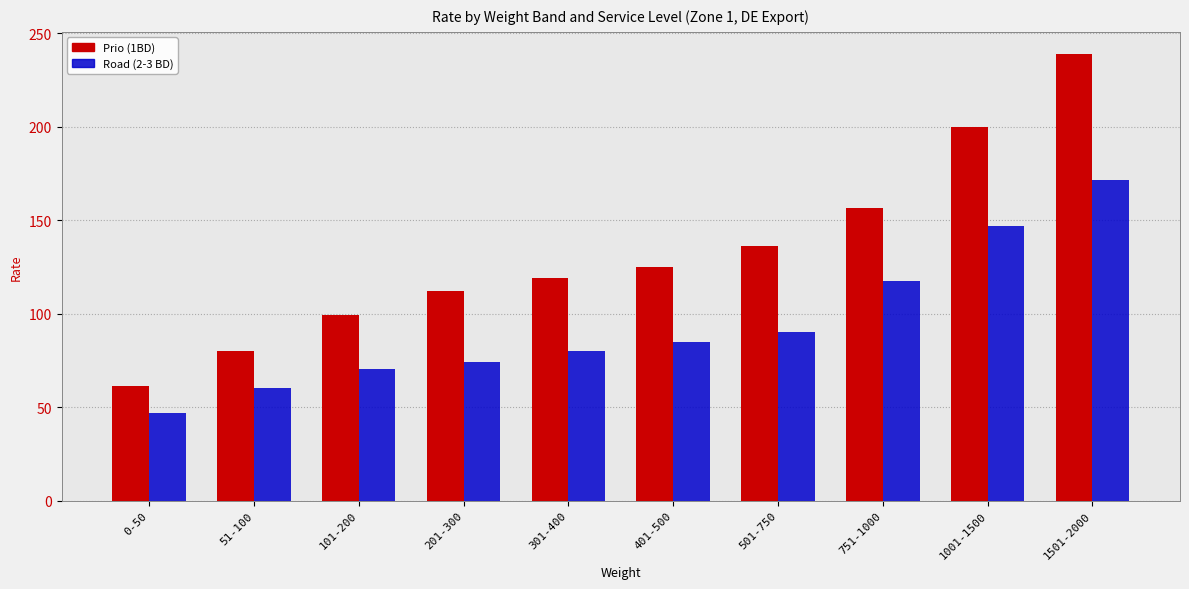

What is the difference between the highest and lowest values at 501-750?

45.9